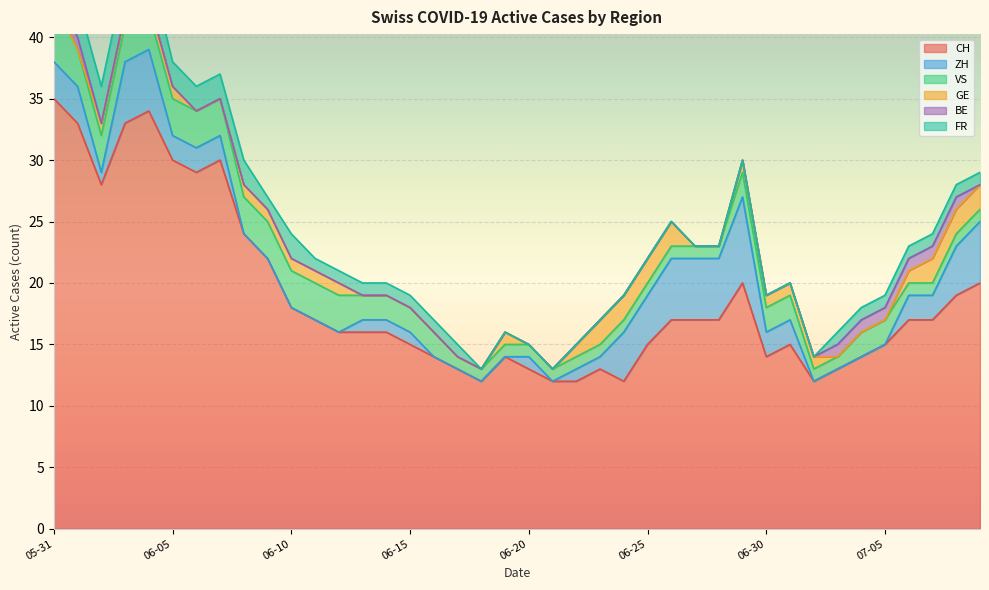

Where is GE nearest to the value 1?

2020-06-02